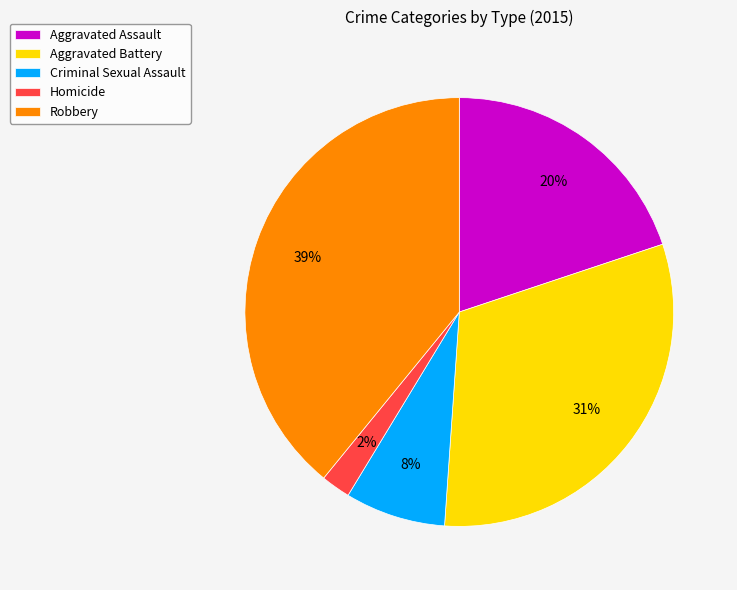

What is the ratio of the value at Homicide to the value at Robbery?

0.1